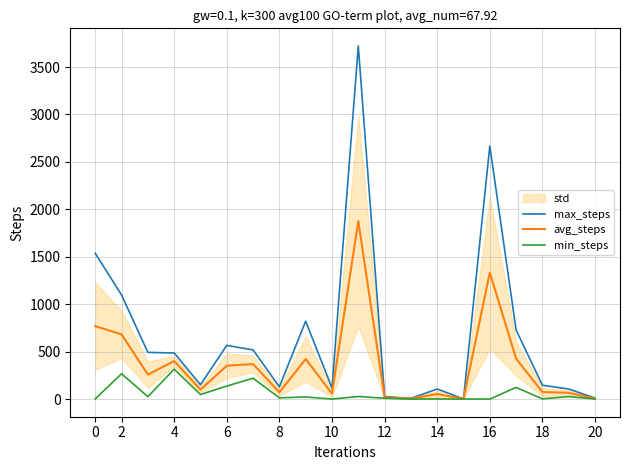

What is the approximate value of avg_steps at 10?

58.0